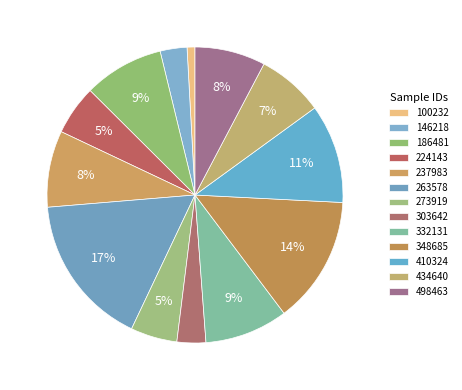

Does any single category account for the majority?

No